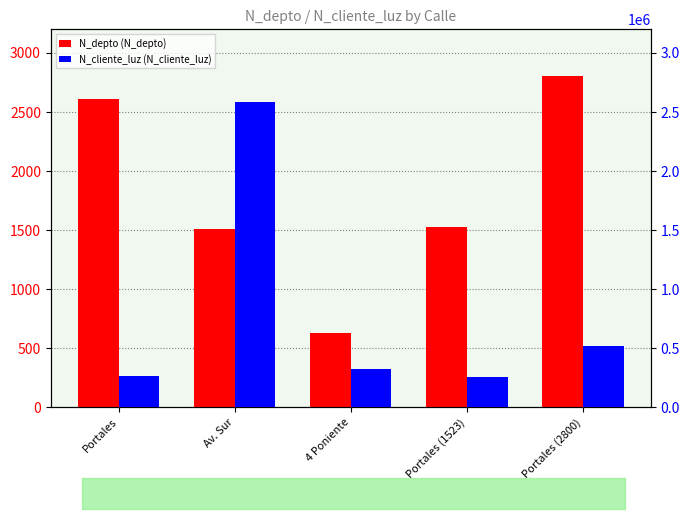

True or false: N_cliente_luz has a value of 741839 at Portales (2800).

False